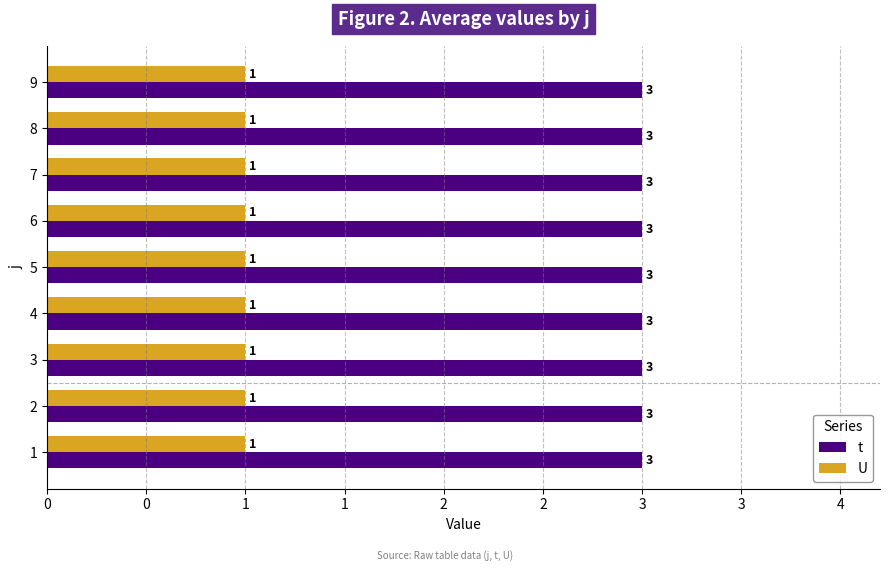

Which series has the largest total across all categories?

t